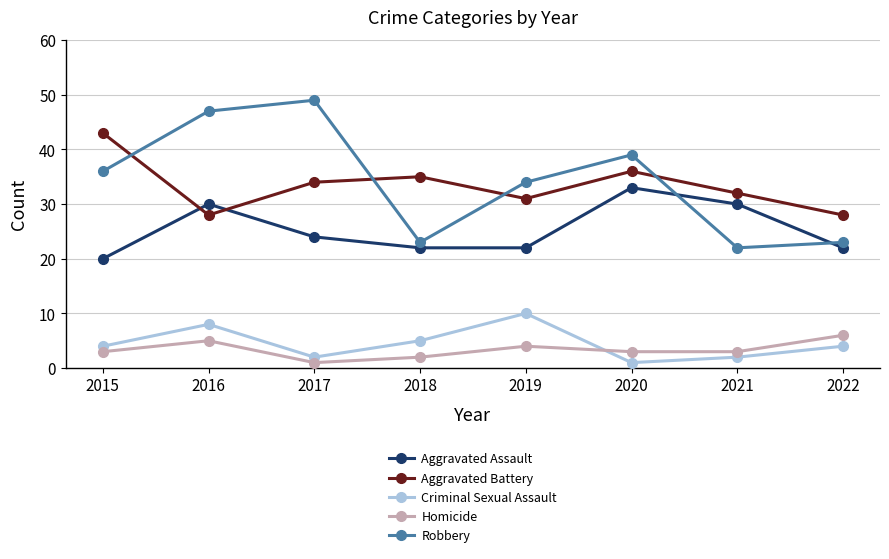

How many interior local valleys does the Robbery series have?

2